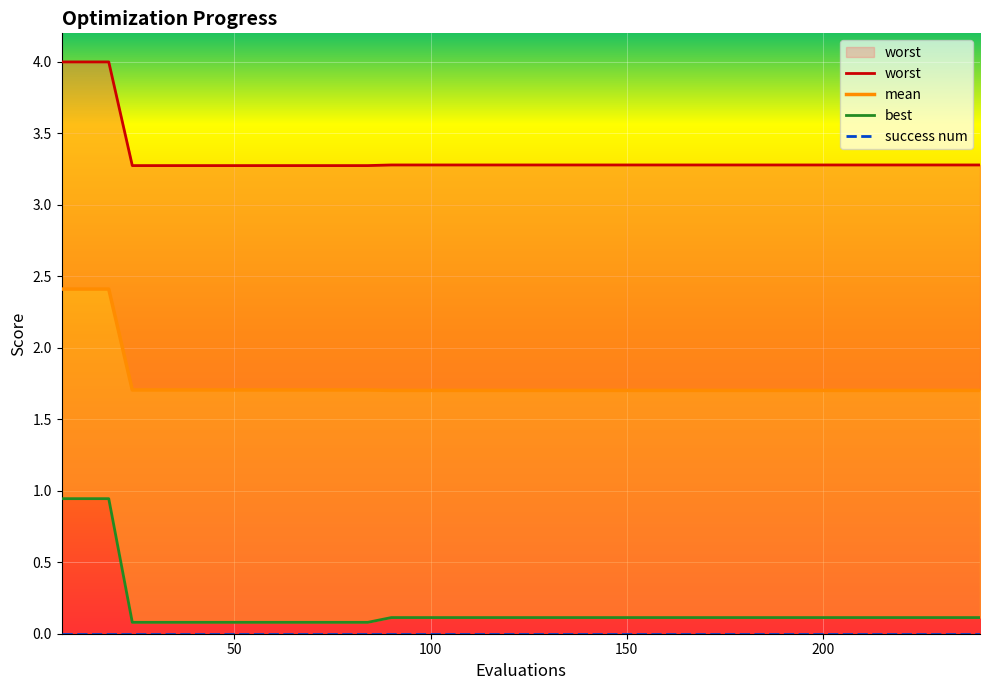

At how many categories does at least one series exceed 0?

40